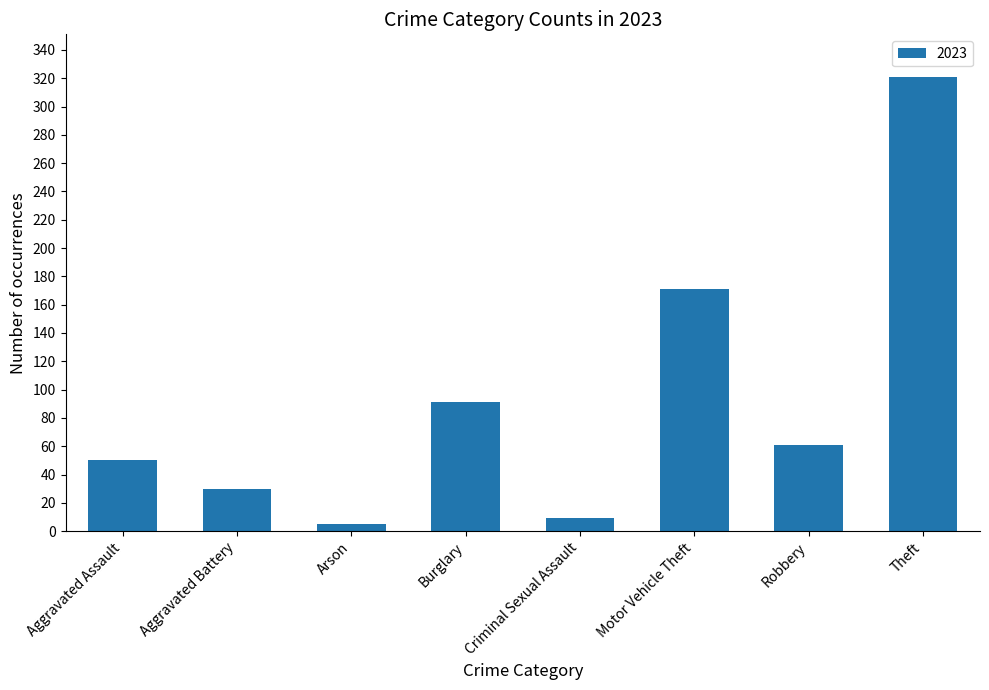

The chart shows a value of 119 at Motor Vehicle Theft. True or false?

False